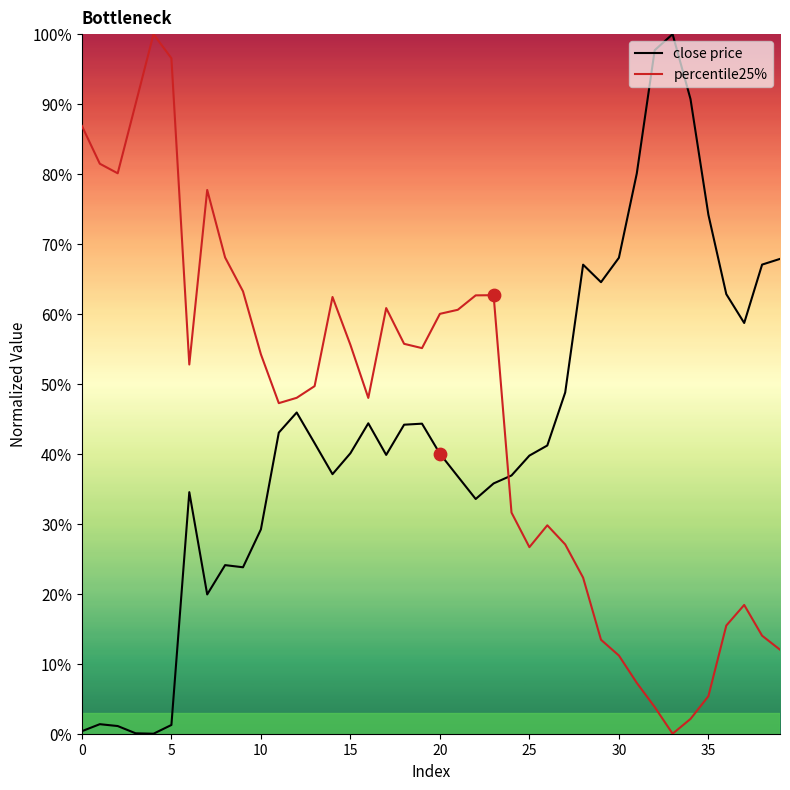

Which series has the largest total across all categories?

percentile25%